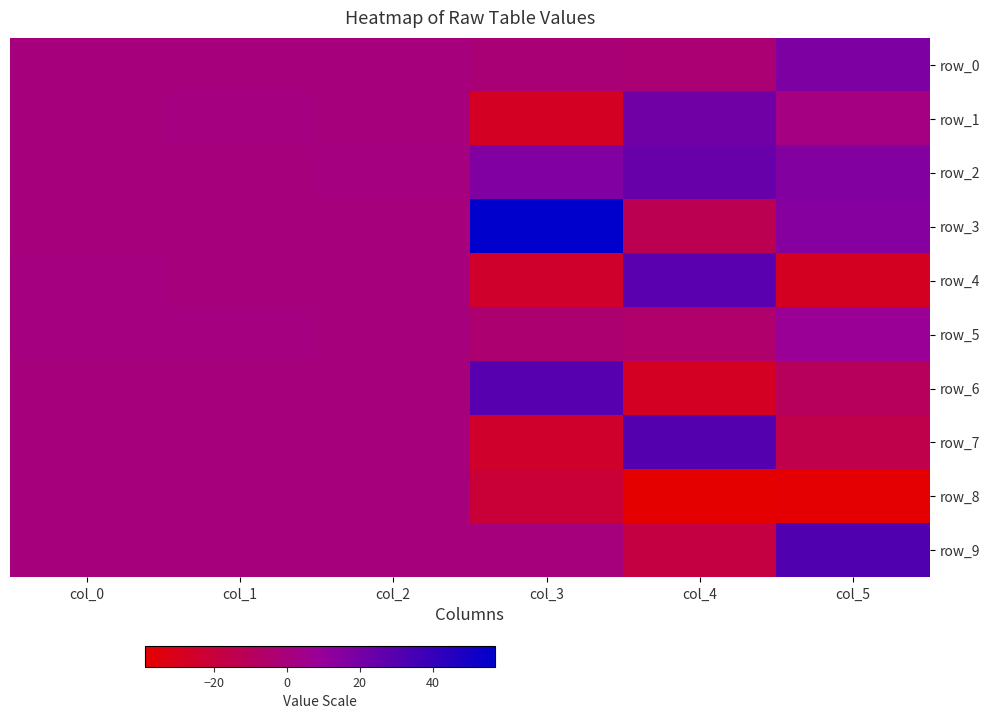

Which has a higher value, col_5 or col_4?

col_5